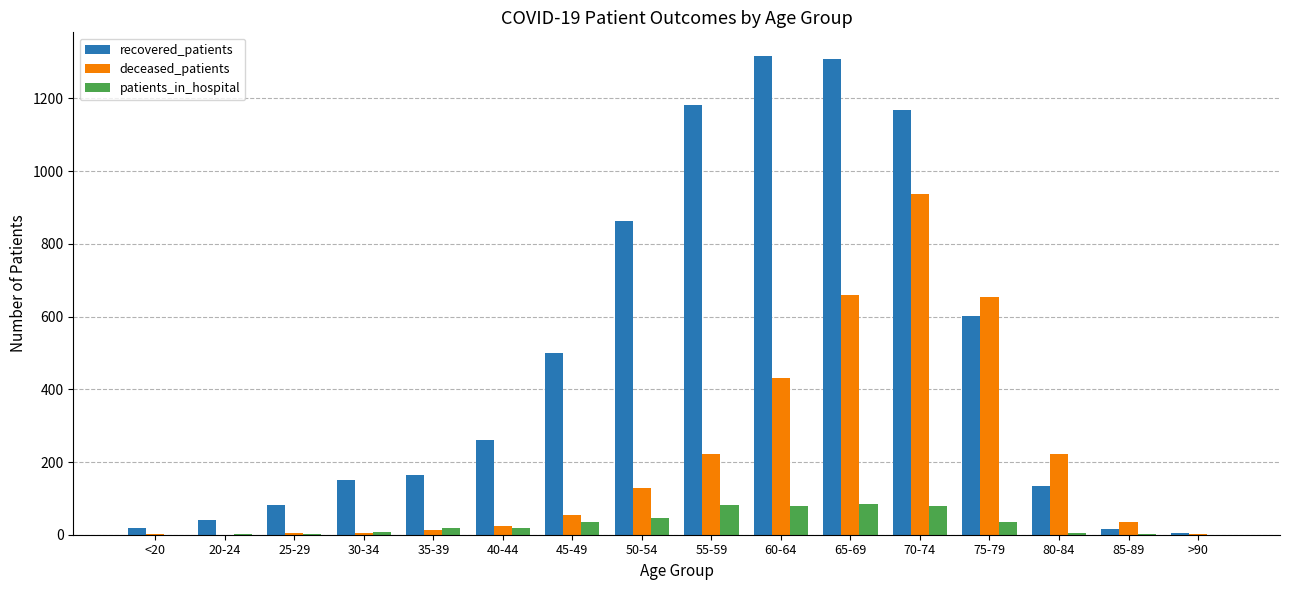

What is the average value of the recovered_patients series?

488